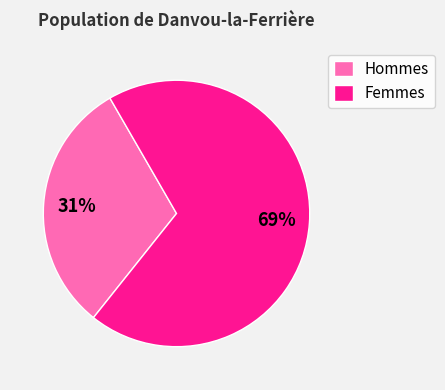

To the nearest percent, what percentage of the pie is Femmes?

69%